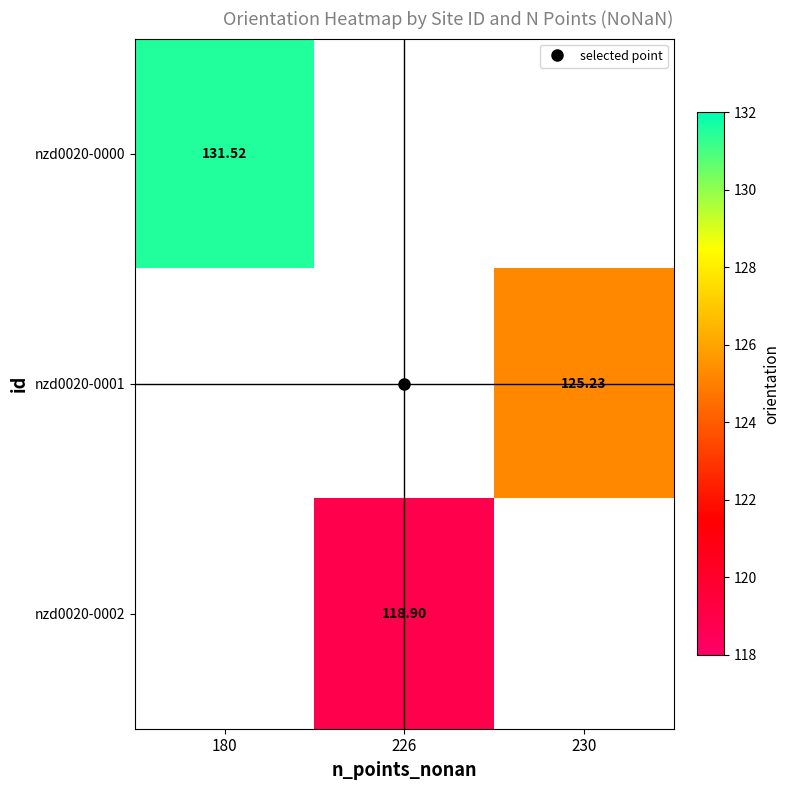

Is the value of nzd0020-0002 at 180 greater than the value of nzd0020-0000 at 226?

No